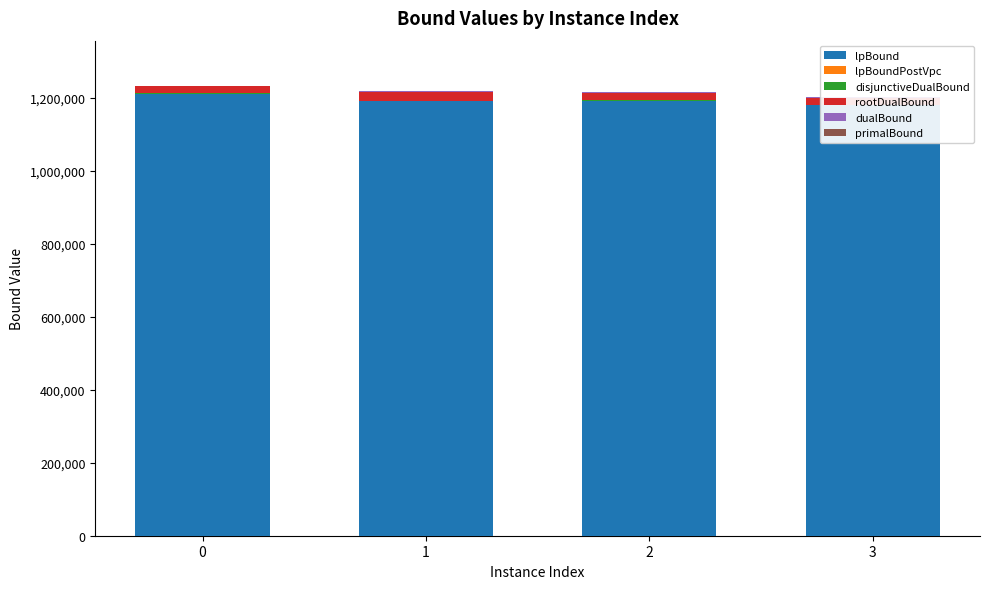

Between 1 and 2, which is larger?

1